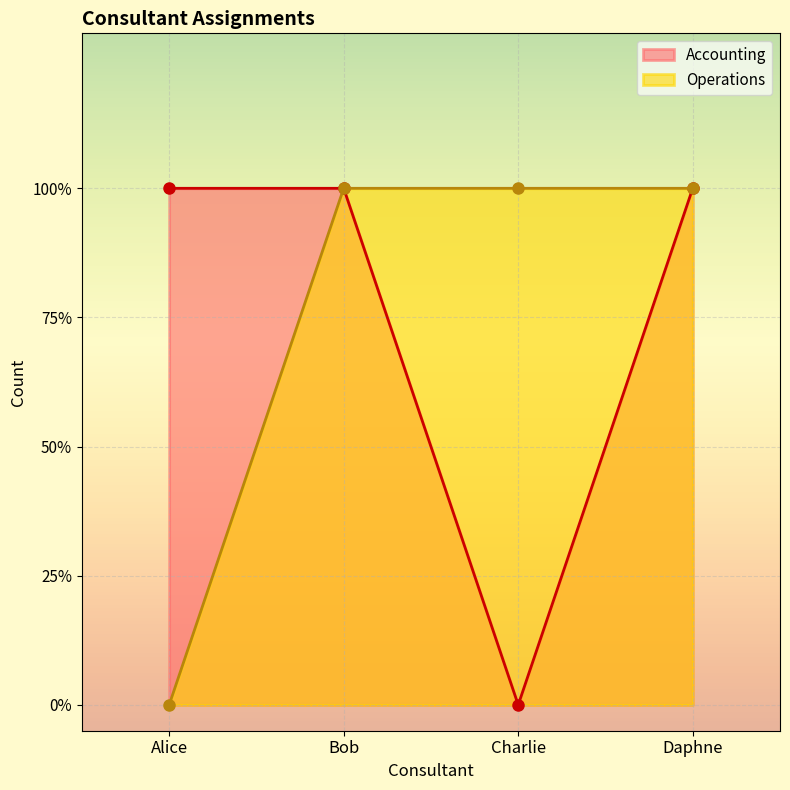

What are all the series names shown in the legend?

Accounting, Operations